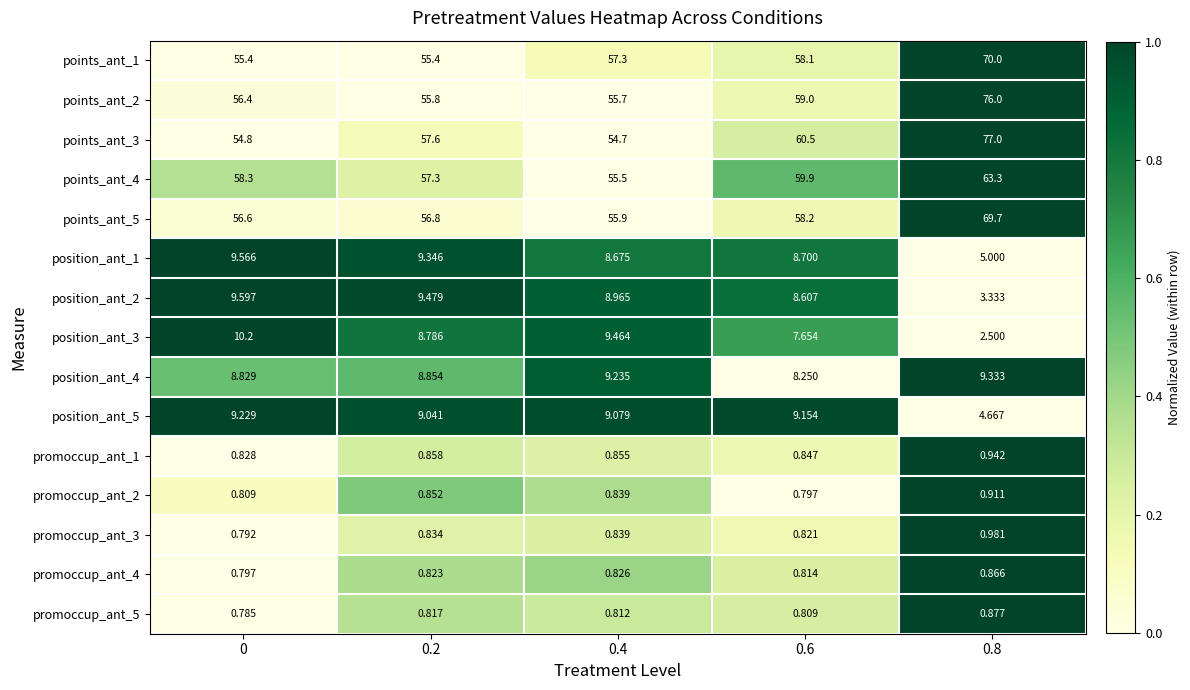

Is the value of promoccup_ant_2 at 0.8 greater than the value of promoccup_ant_4 at 0.4?

Yes